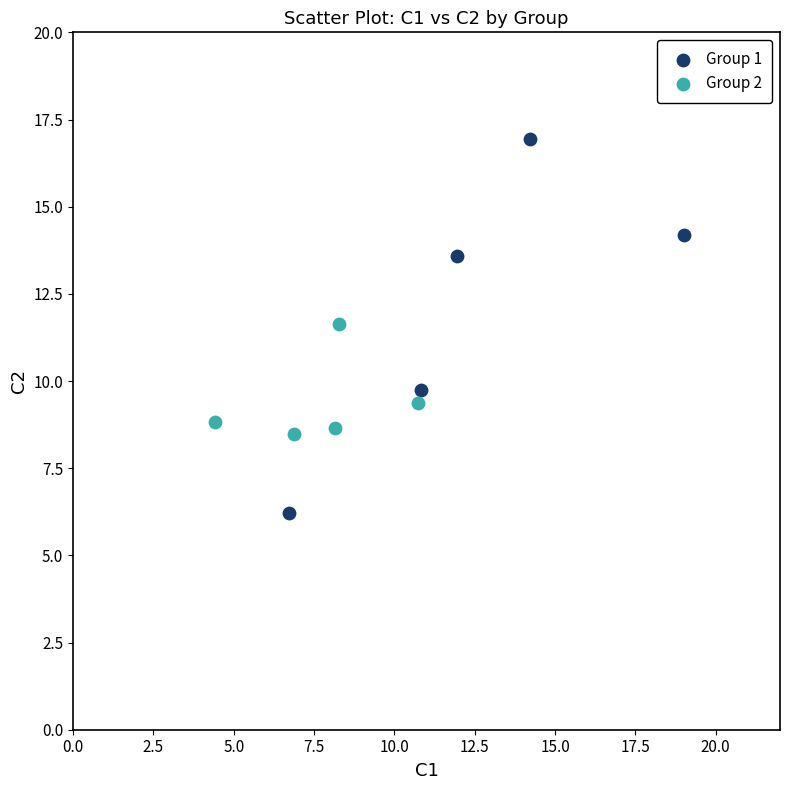

What are all the series names shown in the legend?

Group 1, Group 2